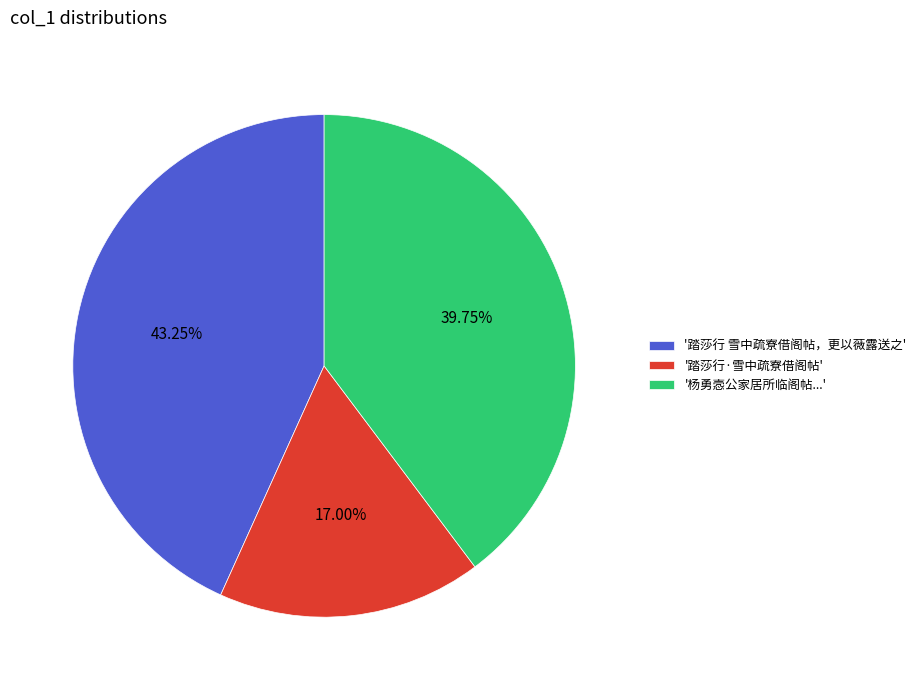

What is the largest slice in the pie chart?

'踏莎行 雪中疏寮借阁帖，更以薇露送之'